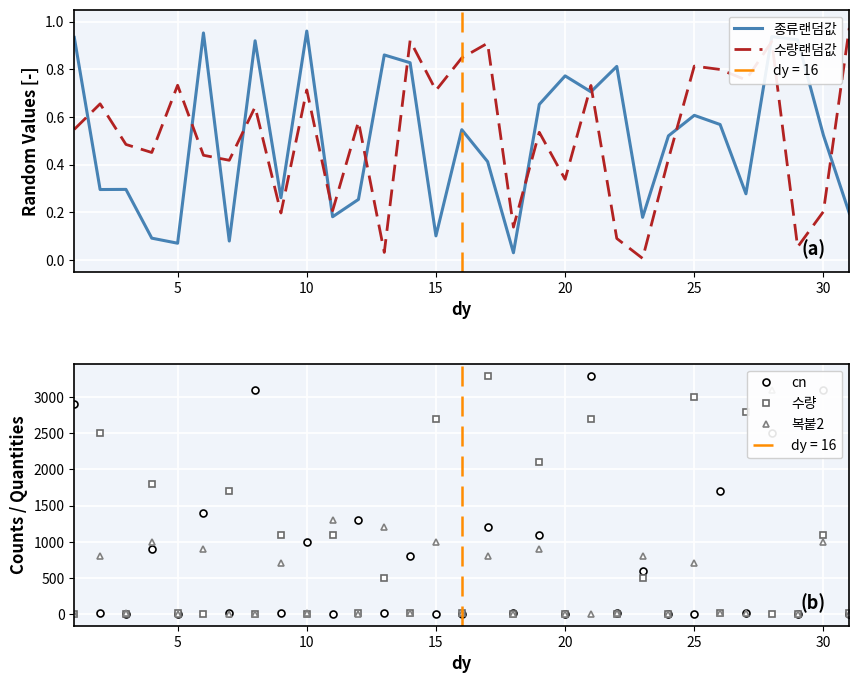

In 수량, how many points are higher than both neighbors (excluding endpoints)?

14